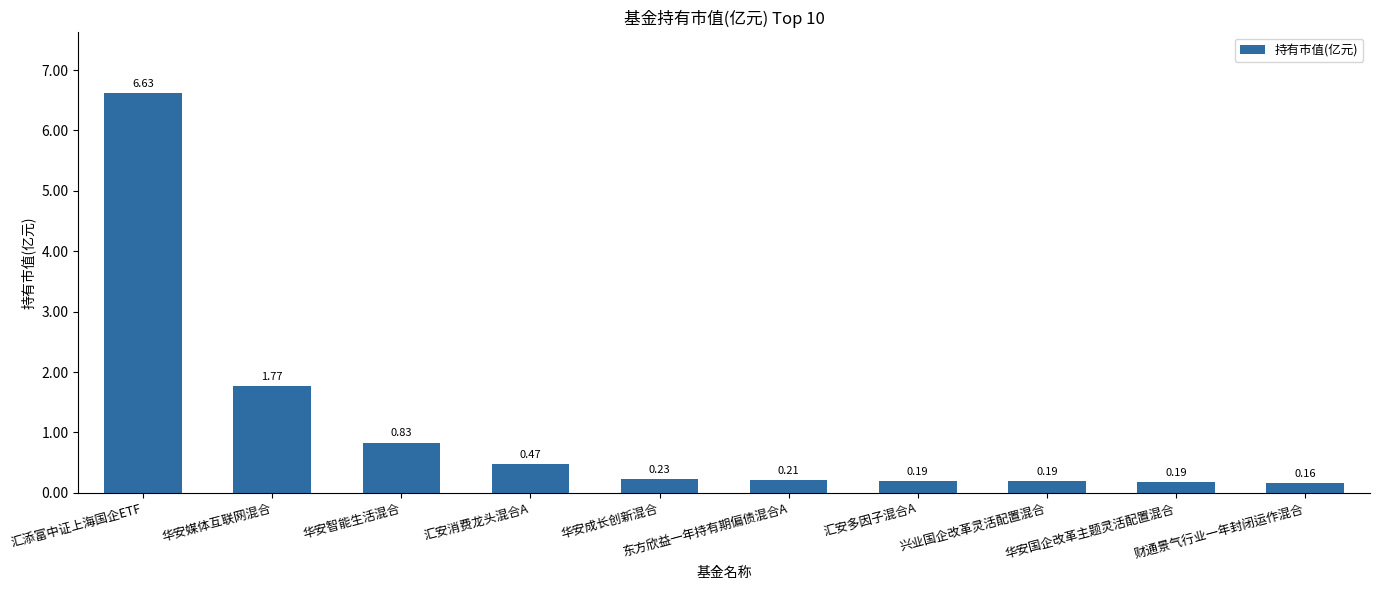

Which label corresponds to the largest value in the chart?

汇添富中证上海国企ETF